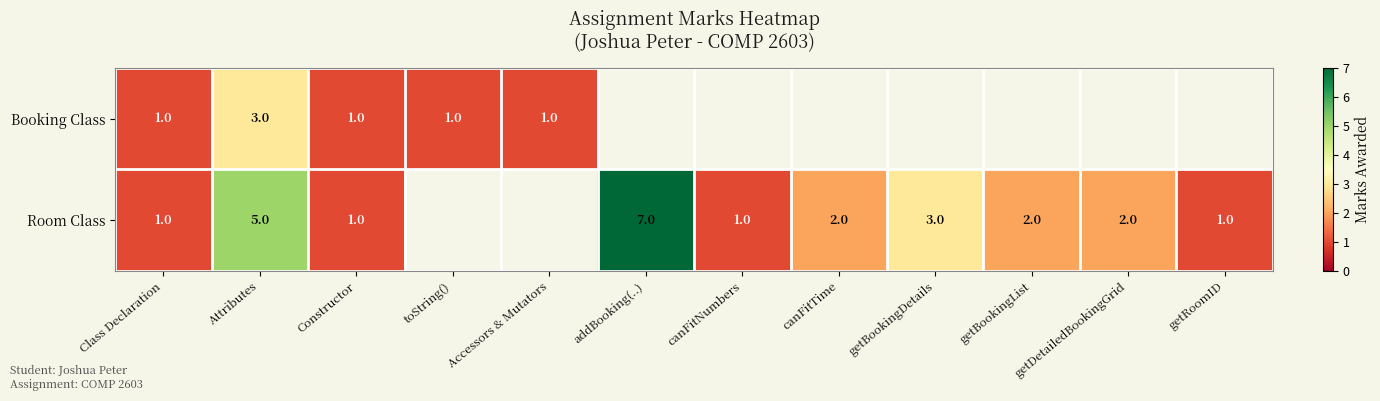

True or false: Room Class has a value of 3 at canFitTime.

False